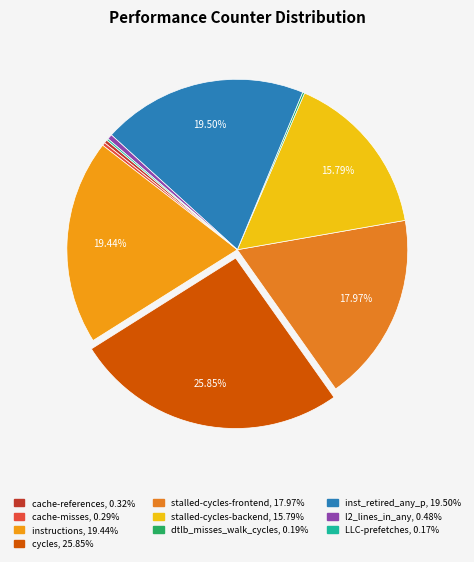

Does l2_lines_in_any account for over 50% of the chart?

No